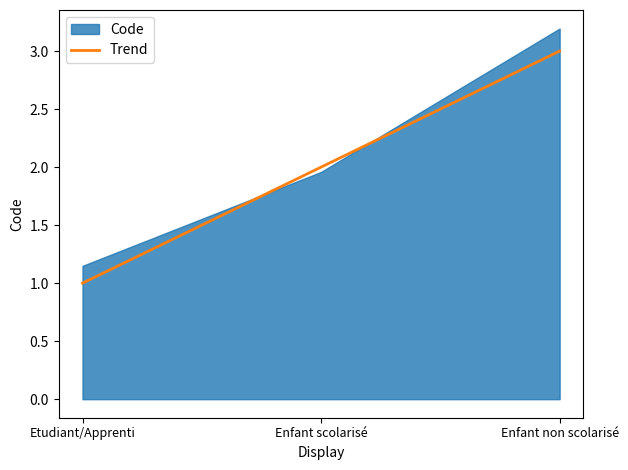

Count the number of values greater than 2.

1